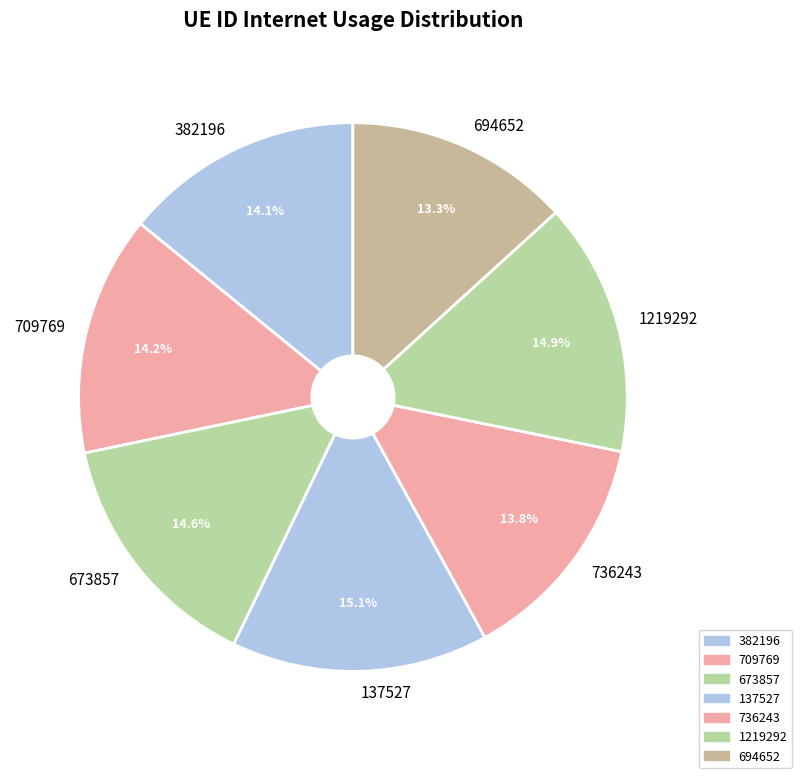

Is the sum of 673857 and 709769 greater than half?

No